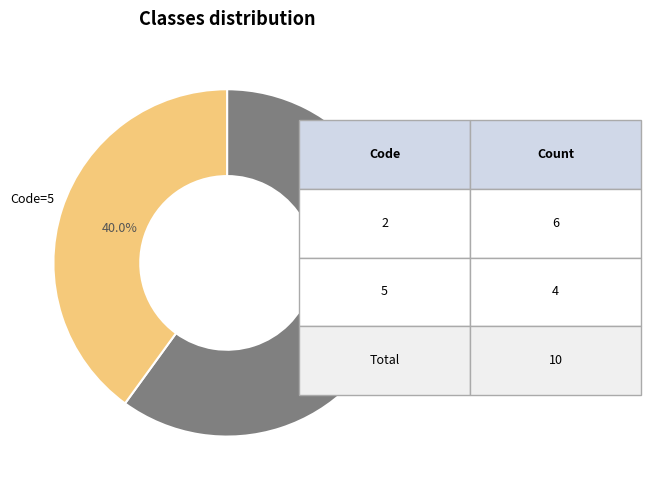

Is there a majority slice in this chart?

Yes